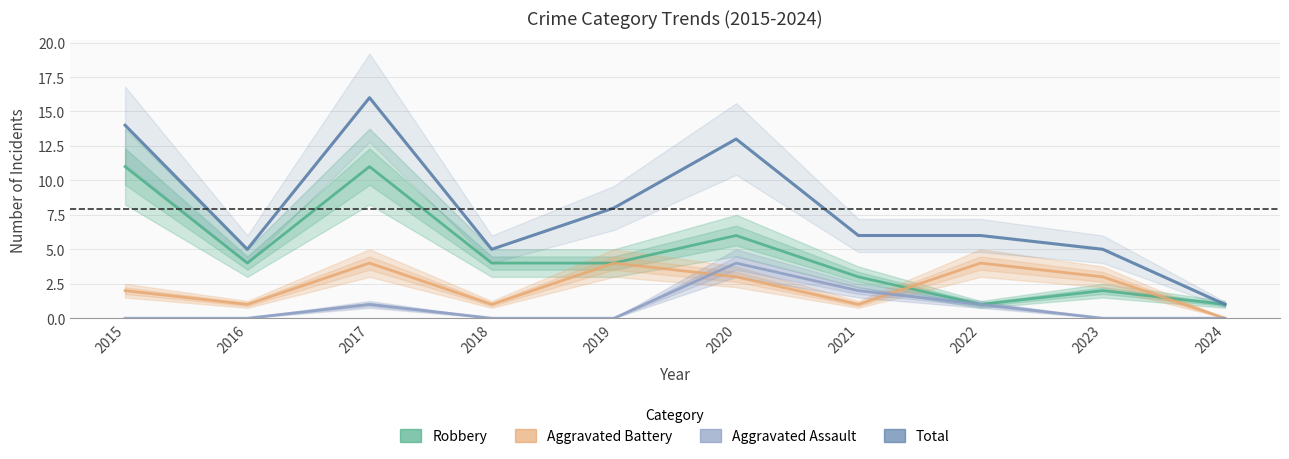

Reading left to right, what are all the values shown in this chart?

Robbery: 11	4	11	4	4	6	3	1	2	1
Aggravated Battery: 2	1	4	1	4	3	1	4	3	0
Aggravated Assault: 0	0	1	0	0	4	2	1	0	0
Total: 14	5	16	5	8	13	6	6	5	1